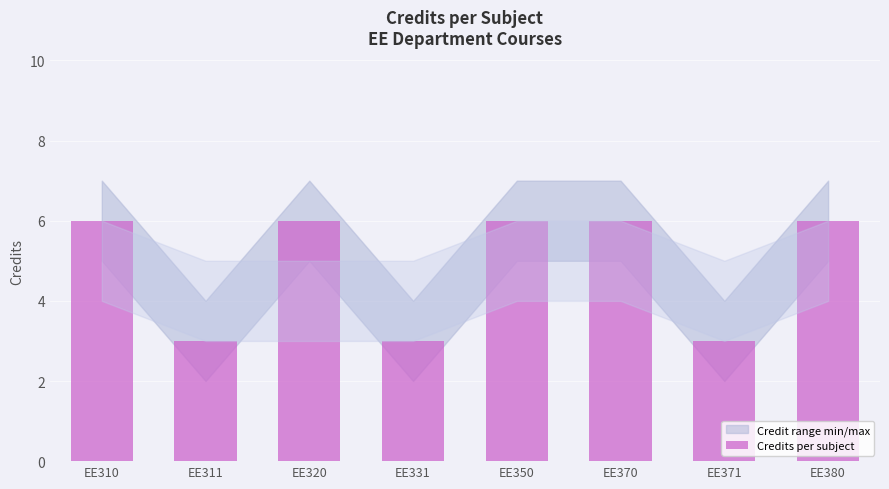

Approximately how many times larger is the value at EE380 compared to EE371?

2.0